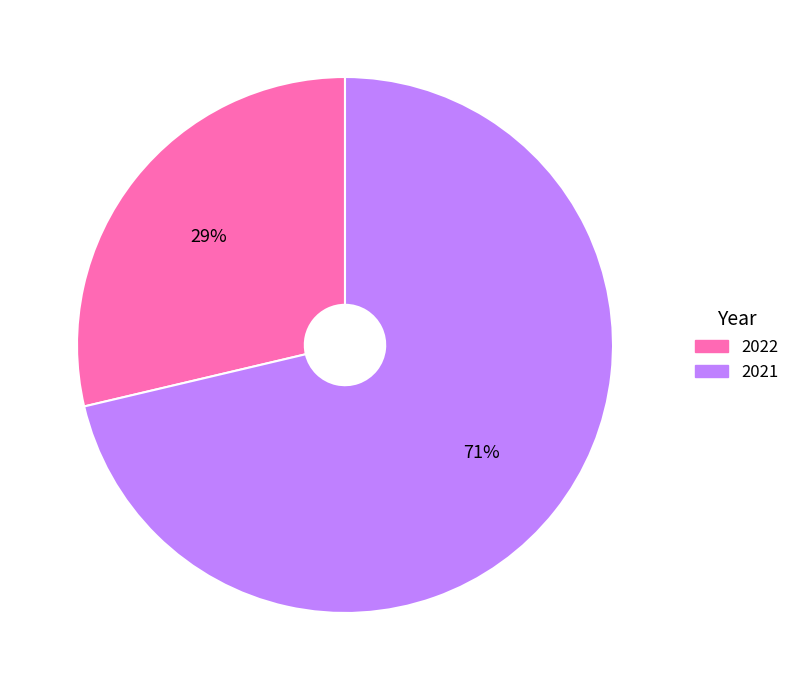

The 2021 slice represents 71% of the pie. True or false?

True